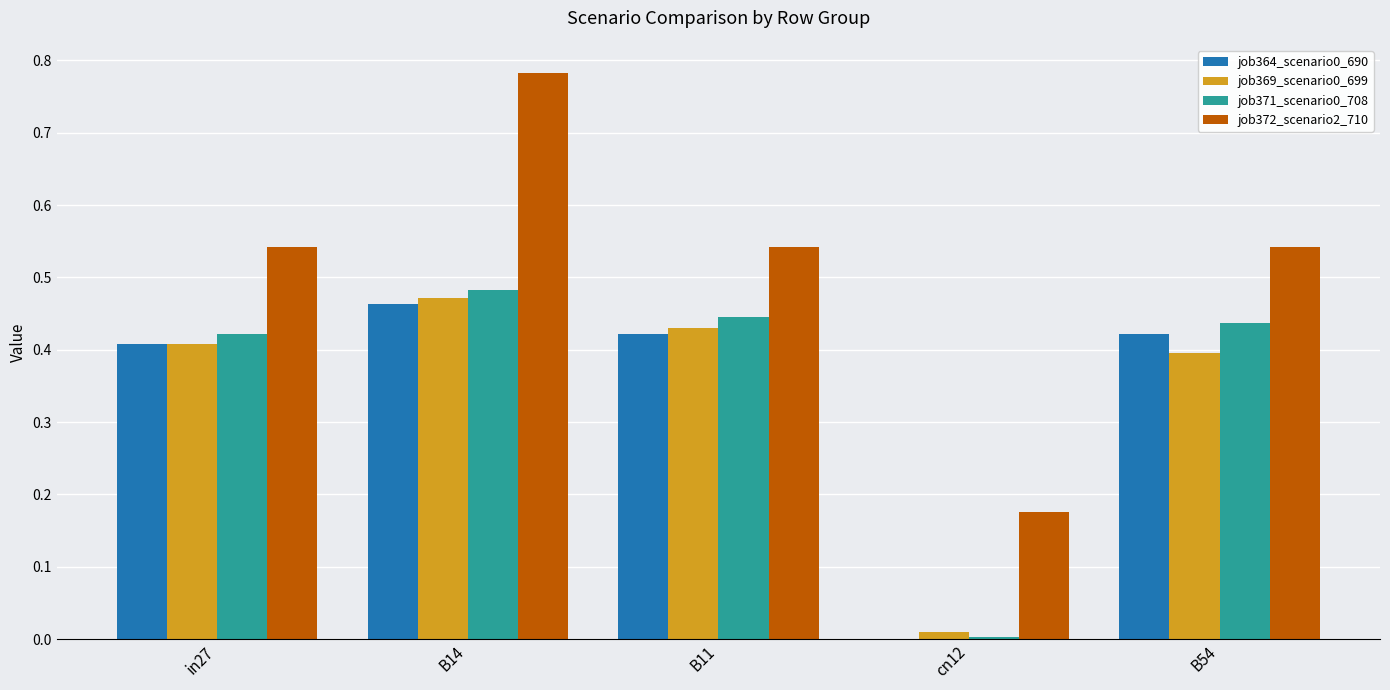

The value of job372_scenario2_710 at B14 is 1.1. True or false?

False